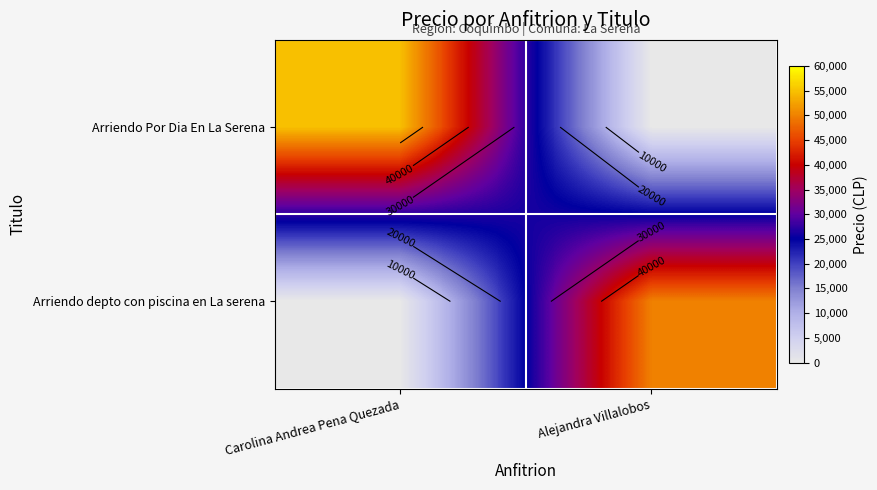

What is the average value of the Arriendo depto con piscina en La serena series?

25000